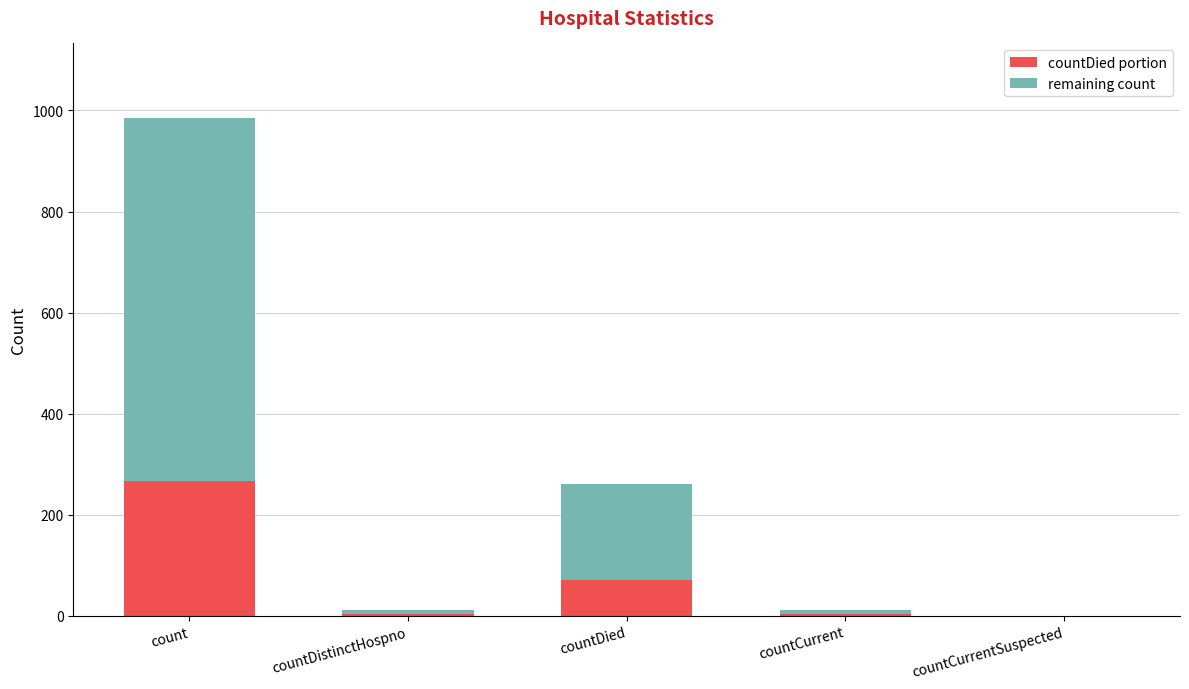

Where is countDied portion nearest to the value 132?

countDied